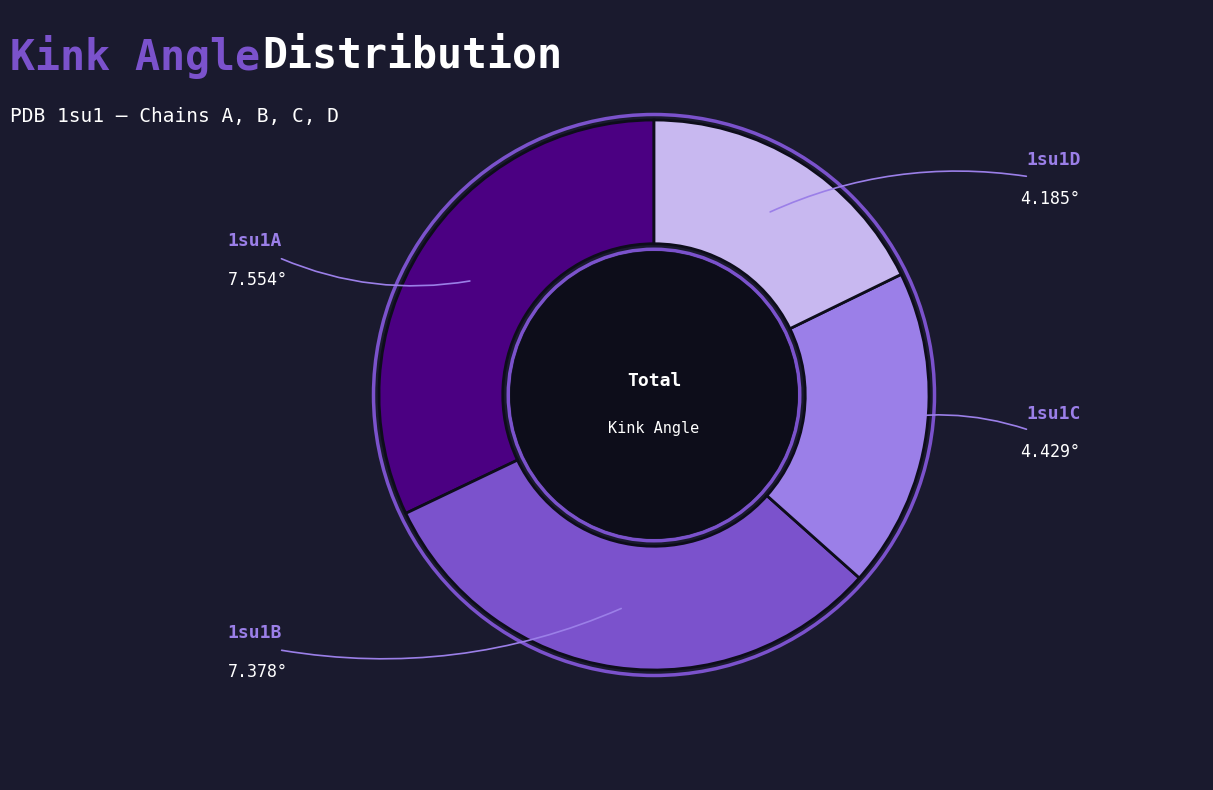

Is there a majority slice in this chart?

No